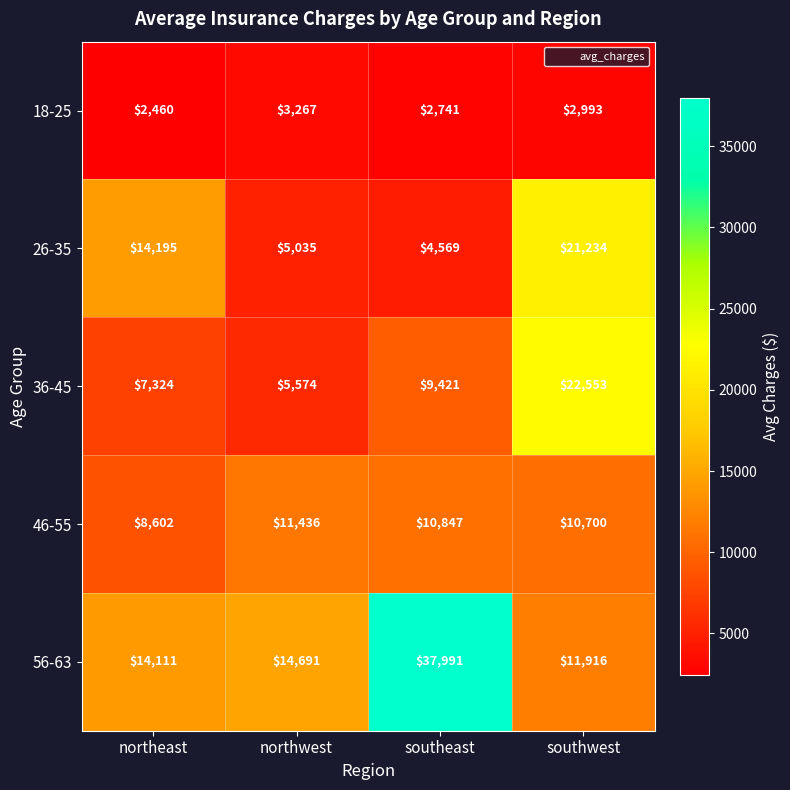

At which category is the sum across all series the highest?

southwest